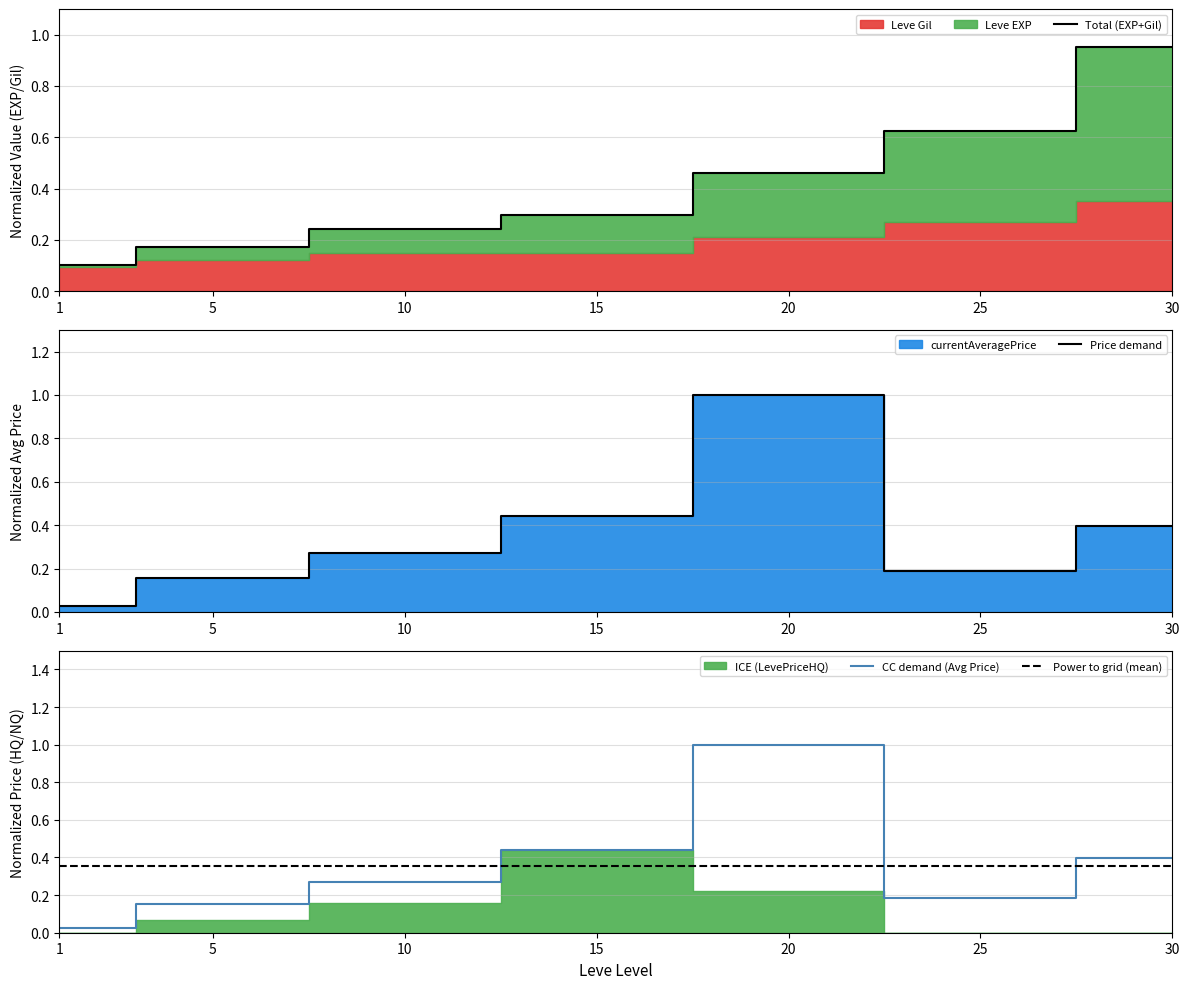

At 1, list the series in order from largest to smallest.

Leve EXP, currentAveragePrice